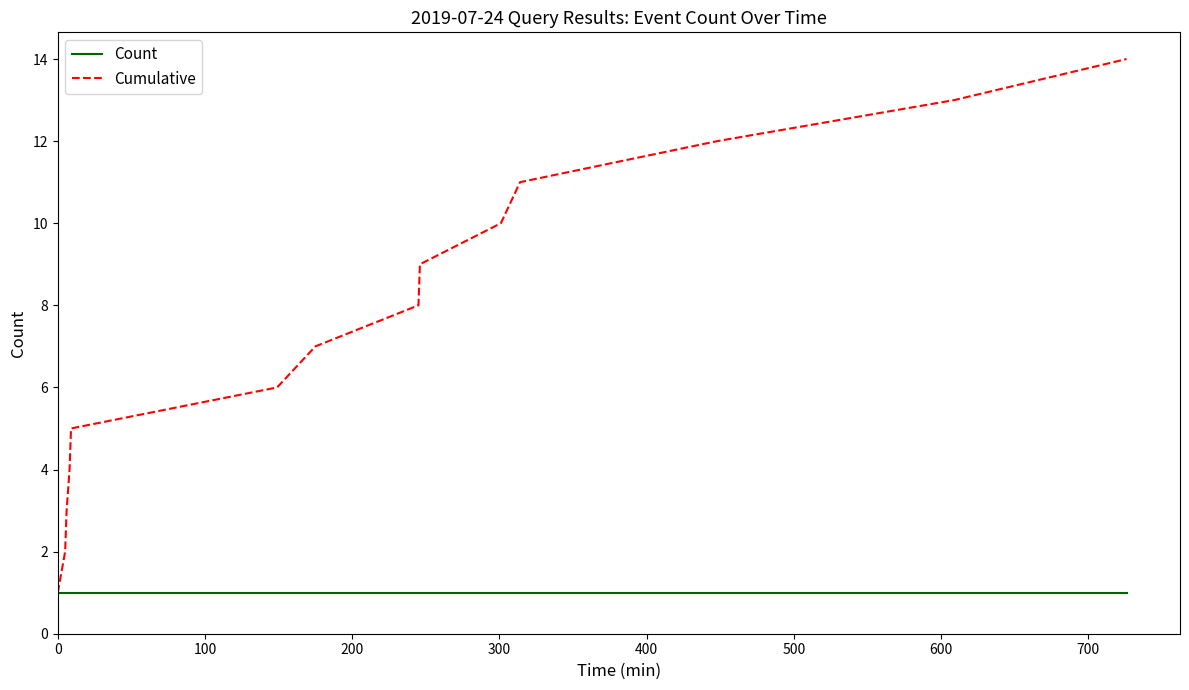

Which series has the widest spread of values?

Cumulative